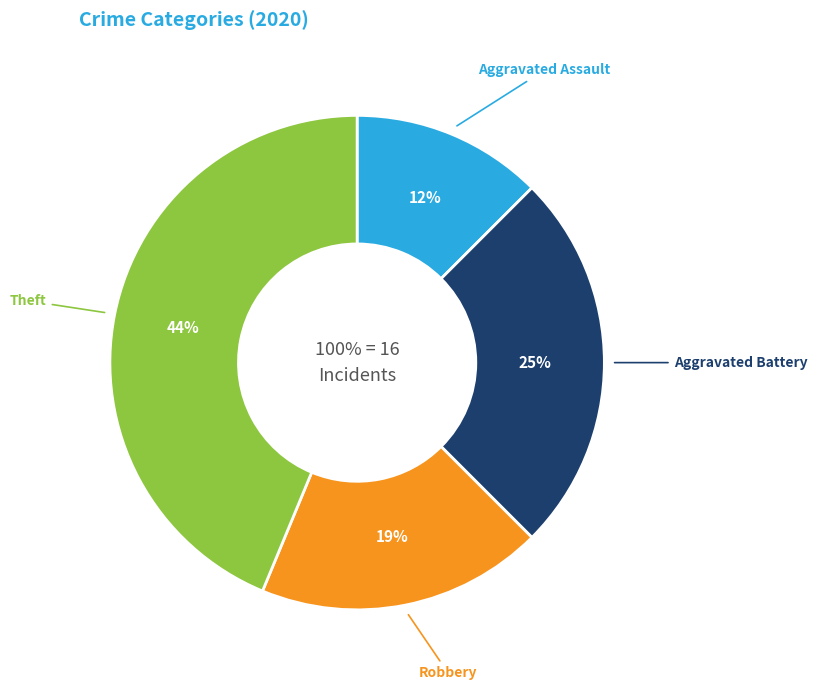

What is the smallest slice in the pie chart?

Aggravated Assault